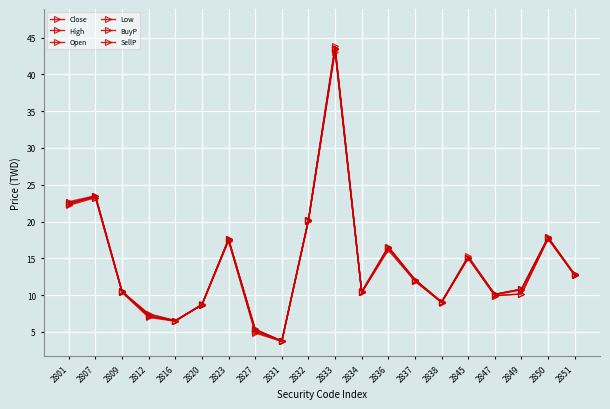

At which category does SellP reach its first local valley?

2816